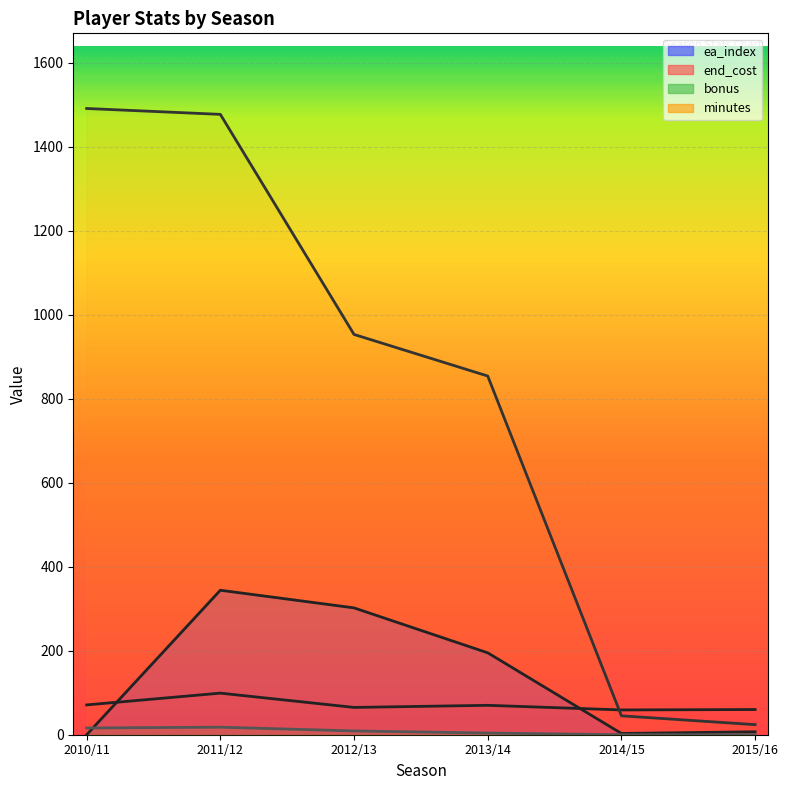

At which category does end_cost reach its first local valley?

2012/13